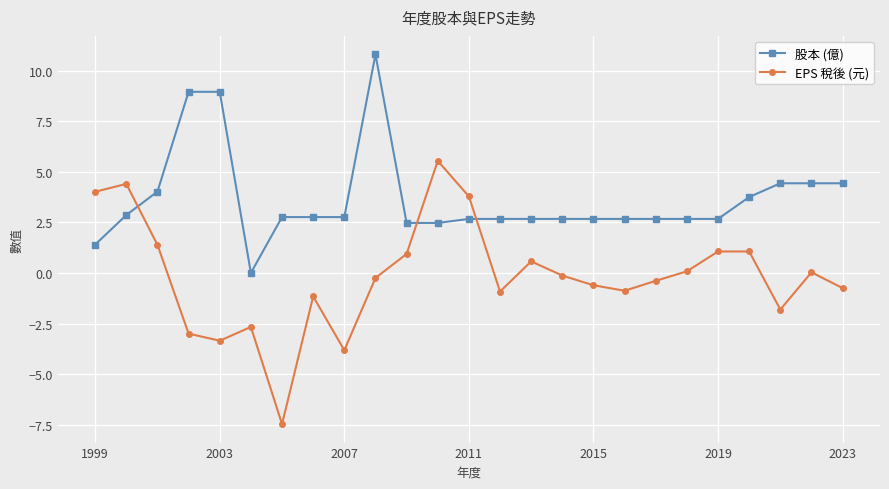

What is the sum of all EPS 稅後 (元) values?

-4.3